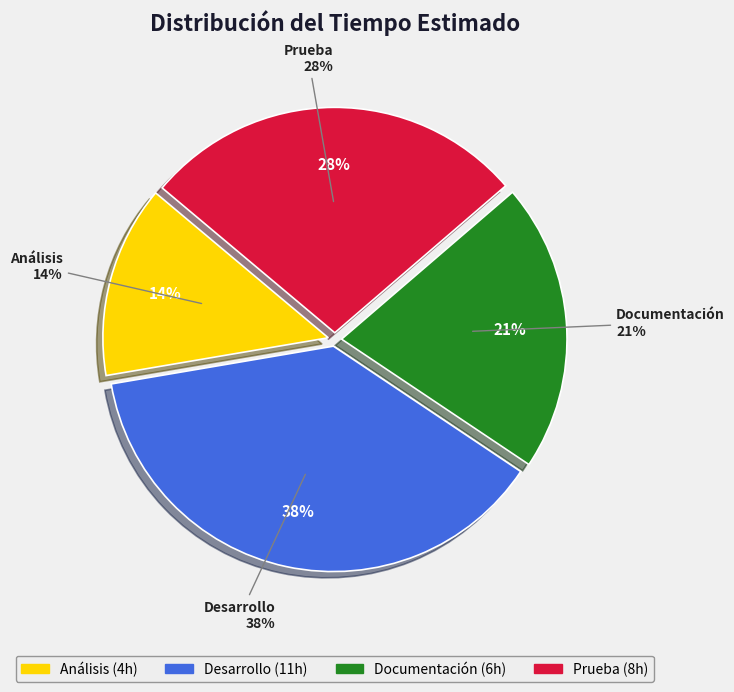

True or false: Prueba accounts for 28% of the total.

True